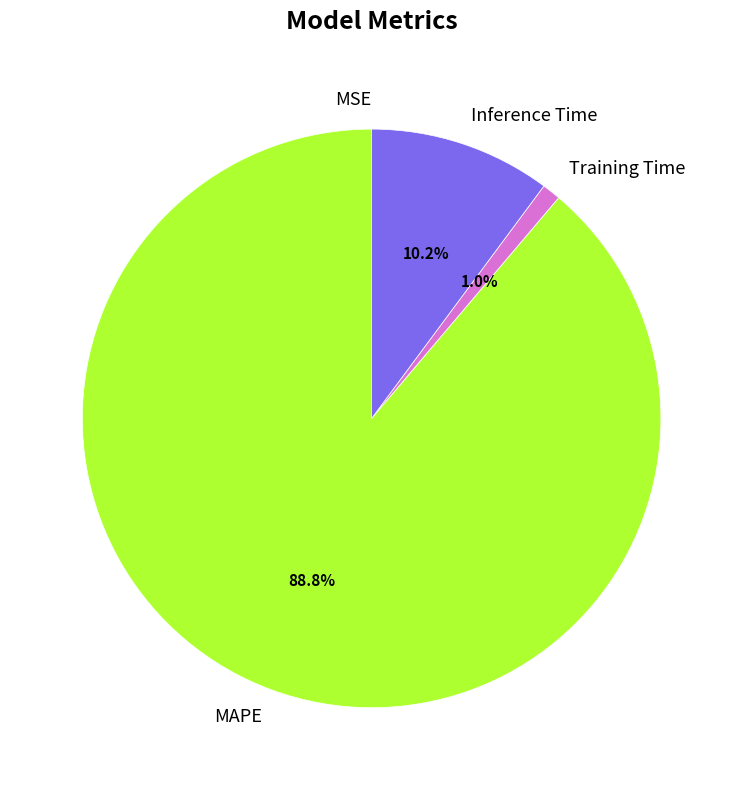

Is it true that MAPE is 89% of the pie?

True